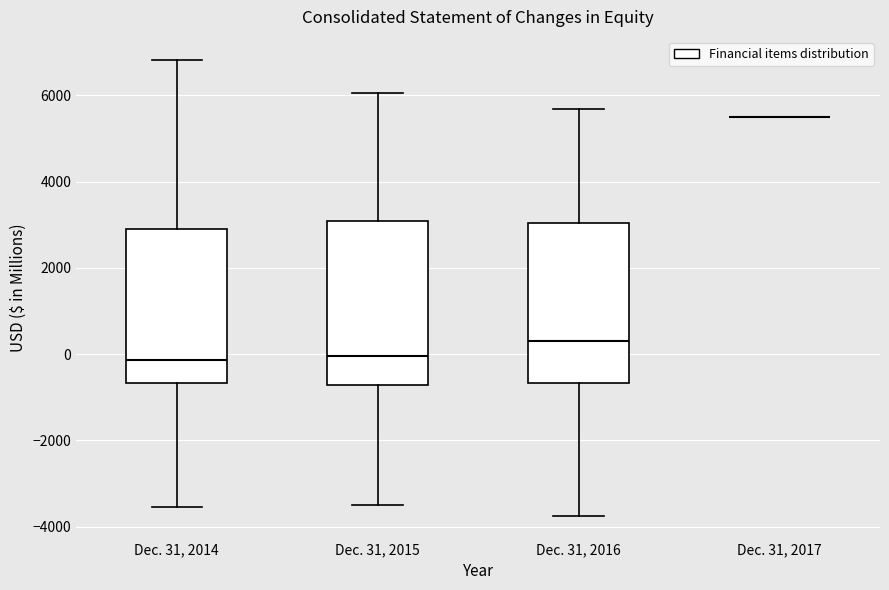

Reading left to right, read every box against the y-axis: the position of its median line, the range the box covers, and the ends of its whiskers. The values are not printed on the chart, so give them approximately, as read against the axis.

Dec. 31, 2014: median -200, box -600 to 2800, whiskers -3600 to 6800
Dec. 31, 2015: median 0, box -800 to 3000, whiskers -3600 to 6000
Dec. 31, 2016: median 400, box -600 to 3000, whiskers -3800 to 5600
Dec. 31, 2017: box collapsed to a line at 5400, whiskers 5400 to 5400